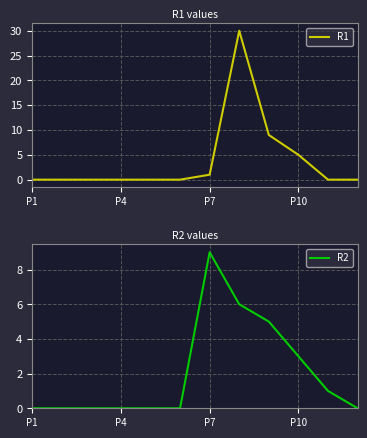

What is the difference between the second highest and minimum values in the R2 series?

6